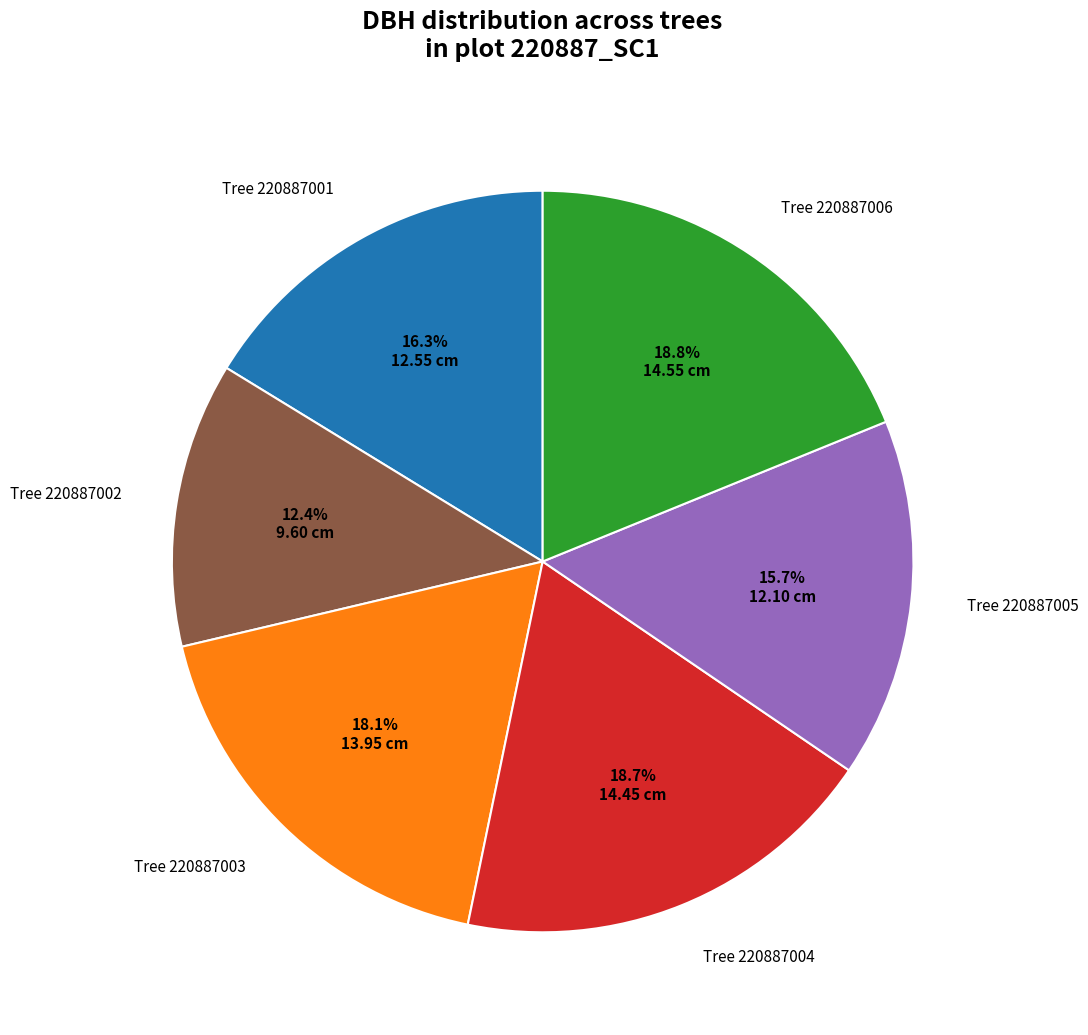

Is there a majority slice in this chart?

No